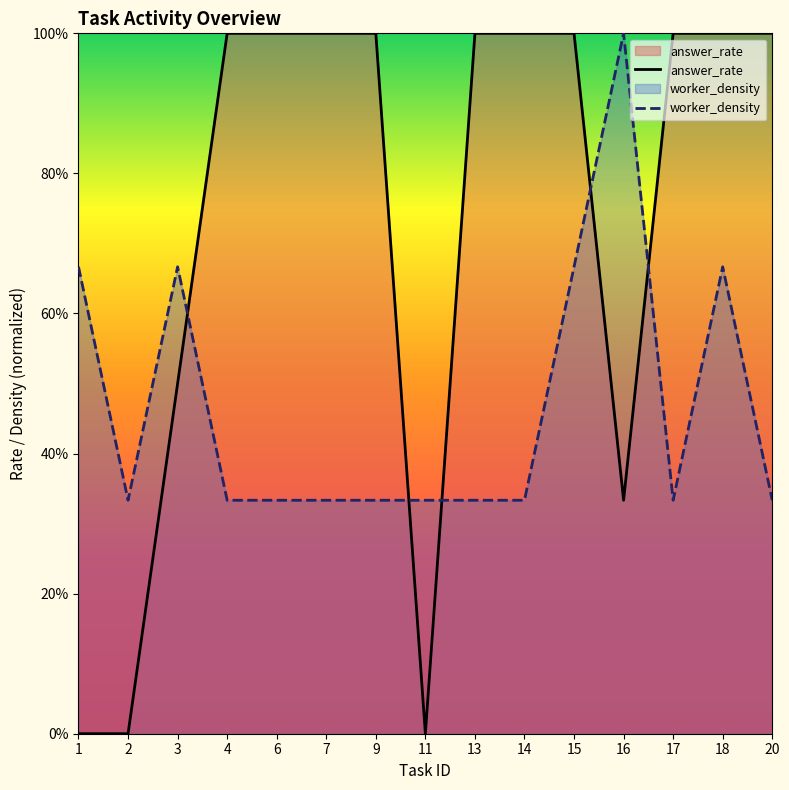

What is the value of the worker_density point at the 13th from the left?

0.3